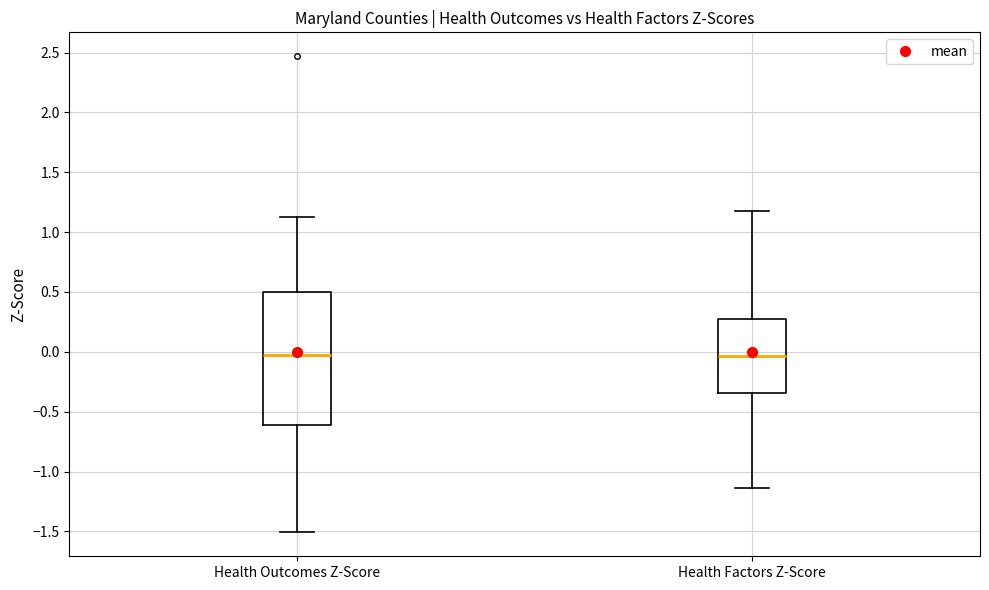

Reading left to right, transcribe this box plot: for each box, give where its median line is, the range the box spans, and where its two whiskers end, as read against the y-axis. The values are not printed on the chart, so give them approximately, as read against the axis.

Health Outcomes Z-Score: median -0.05, box -0.60 to 0.50, whiskers -1.50 to 1.15
Health Factors Z-Score: median -0.05, box -0.35 to 0.25, whiskers -1.15 to 1.20